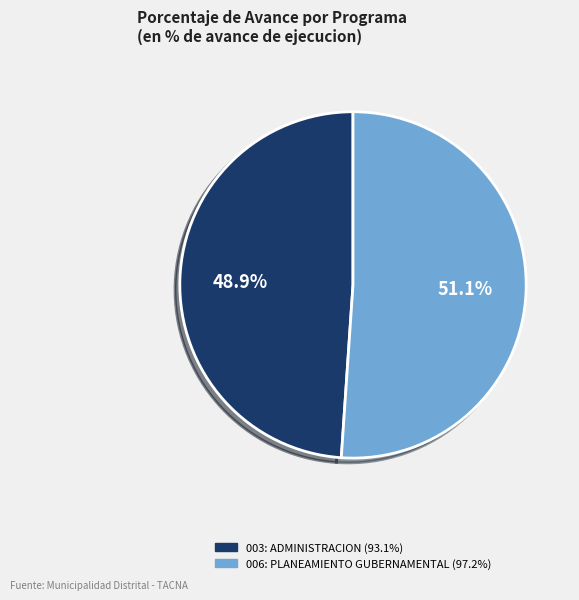

To the nearest percent, what is the average slice percentage?

50%